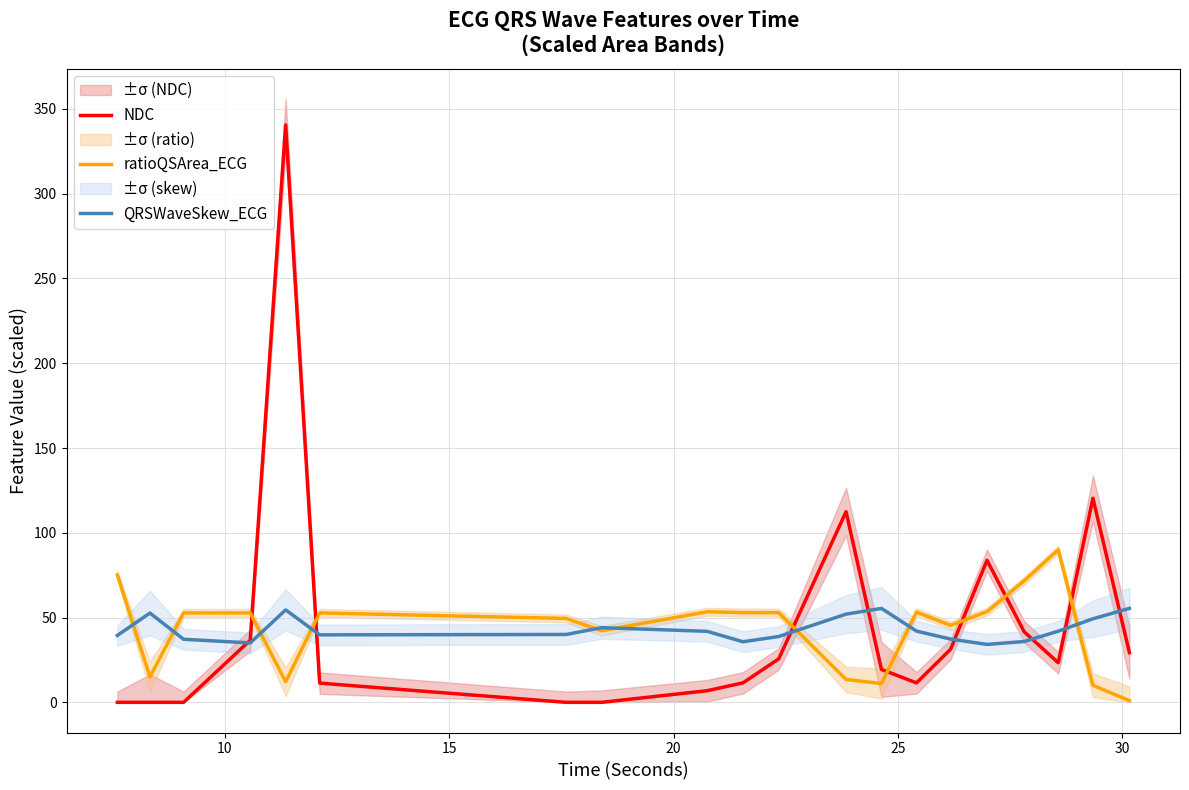

What is the highest value of the ratioQSArea_ECG series?

90.0